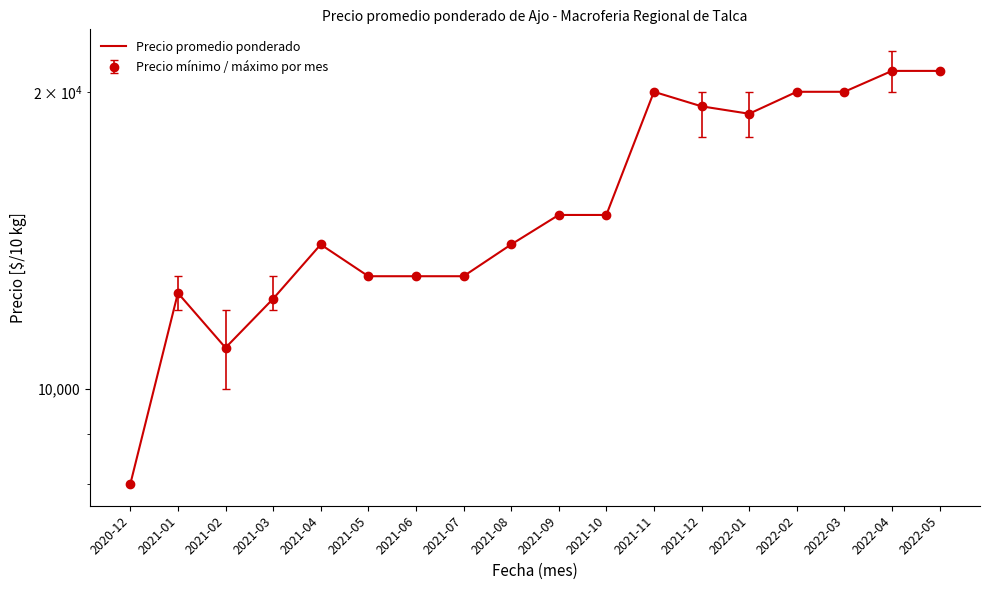

What is the difference between the maximum and minimum values?

13000